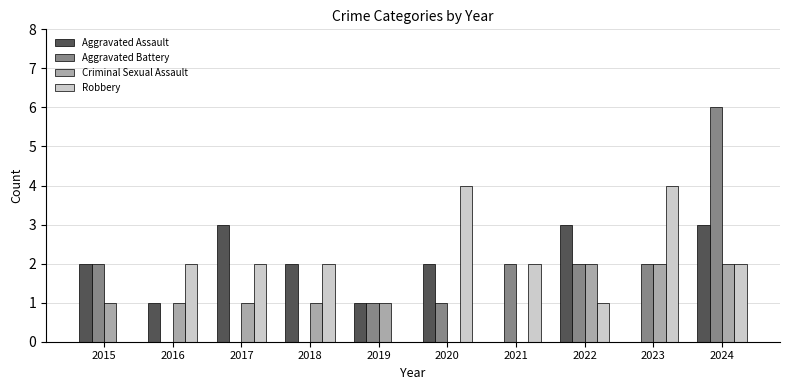

What is the total value across all series at 2017?

6